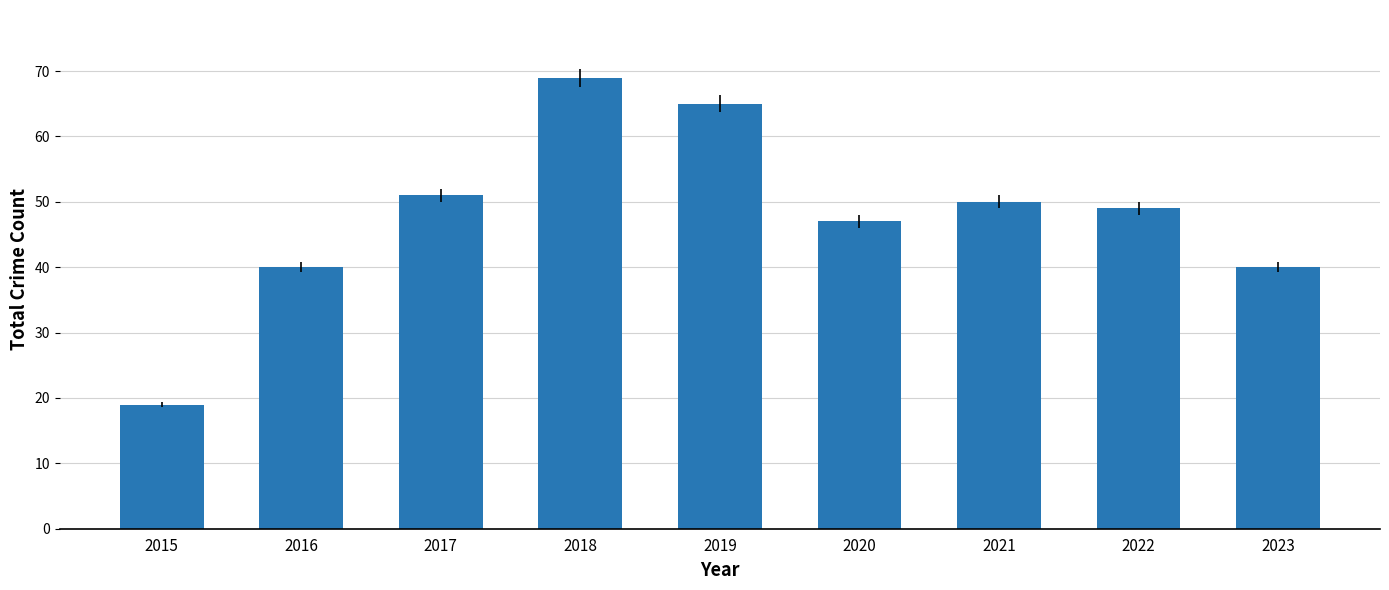

Does the chart contain any negative values?

No